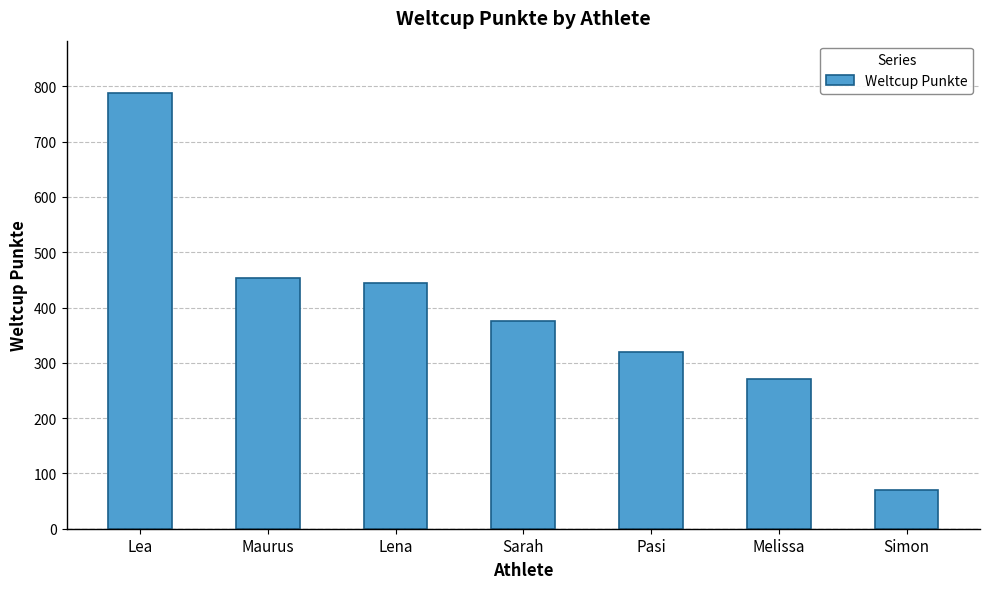

The value at Pasi is 464. True or false?

False